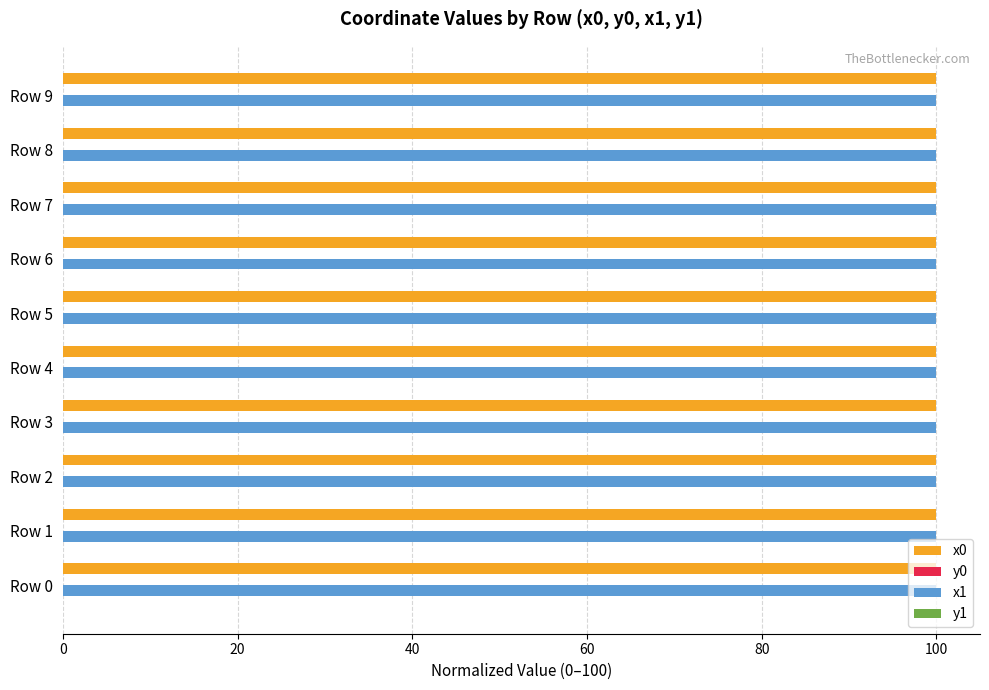

True or false: x1 has a value of 100.0 at Row 4.

True